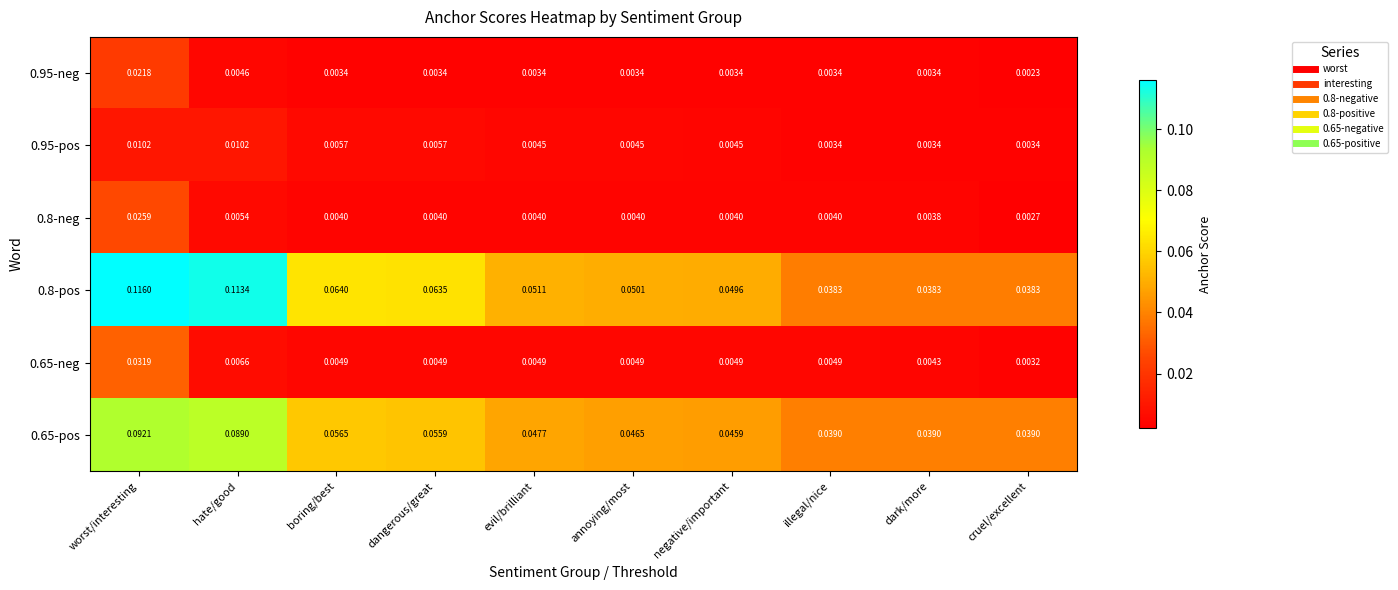

Is the value of 0.95-pos at dark/more greater than the value of 0.8-neg at hate/good?

No